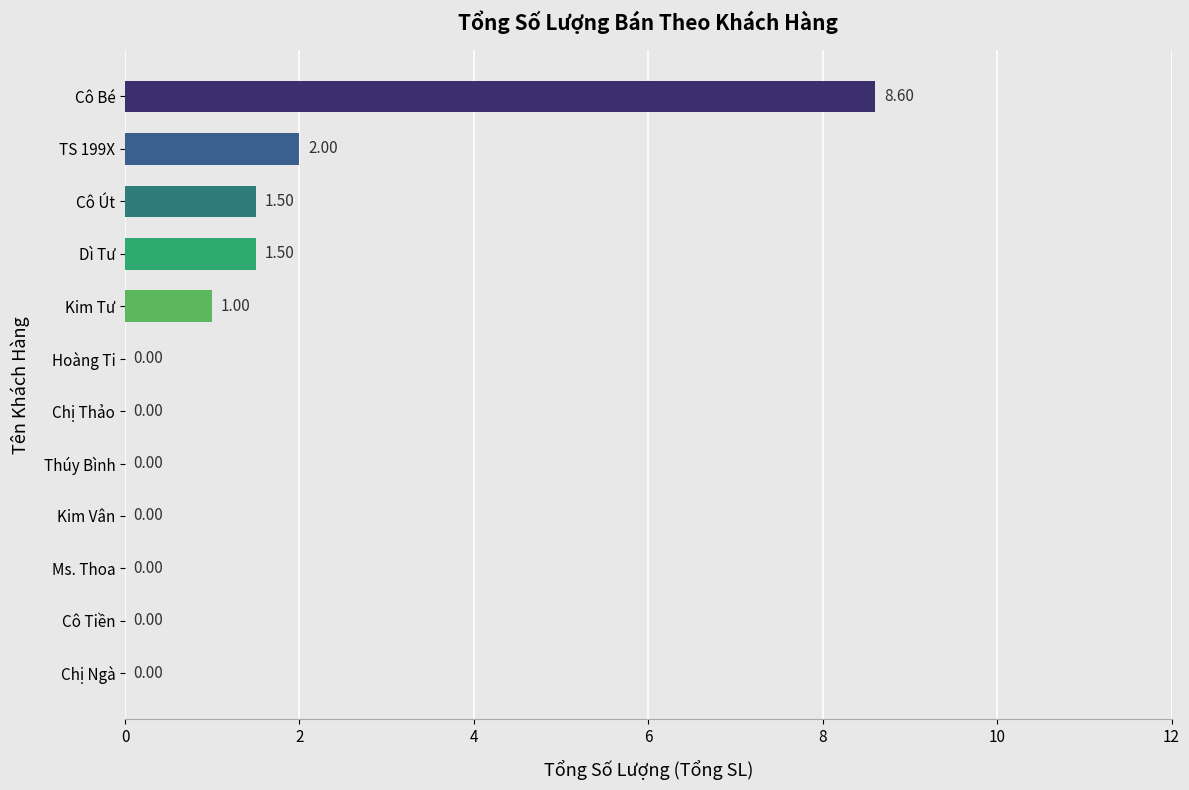

Are the bars horizontal?

Yes